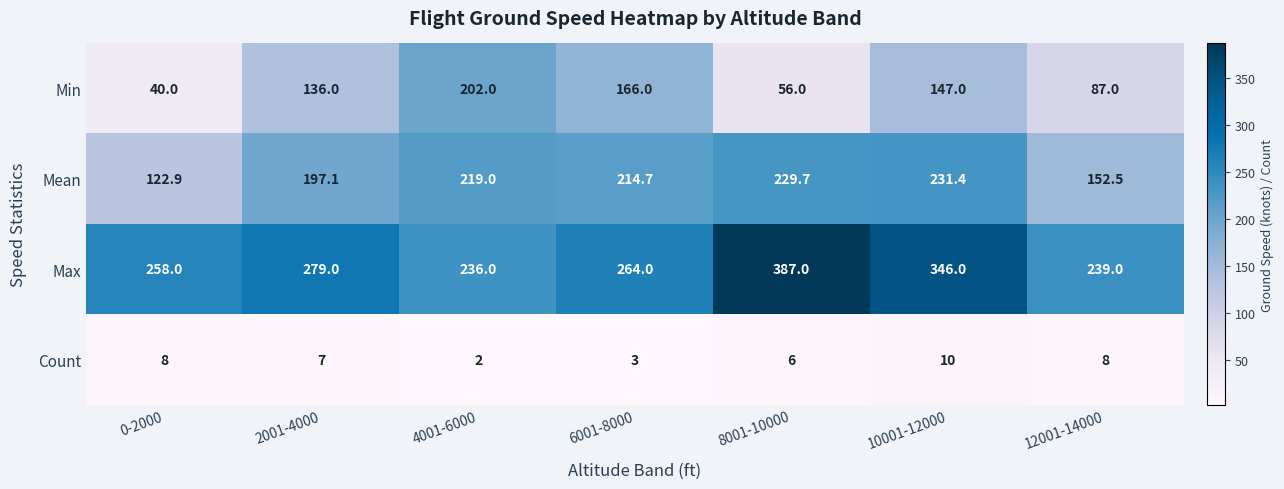

The value of Max at 10001-12000 is 346.0. True or false?

True